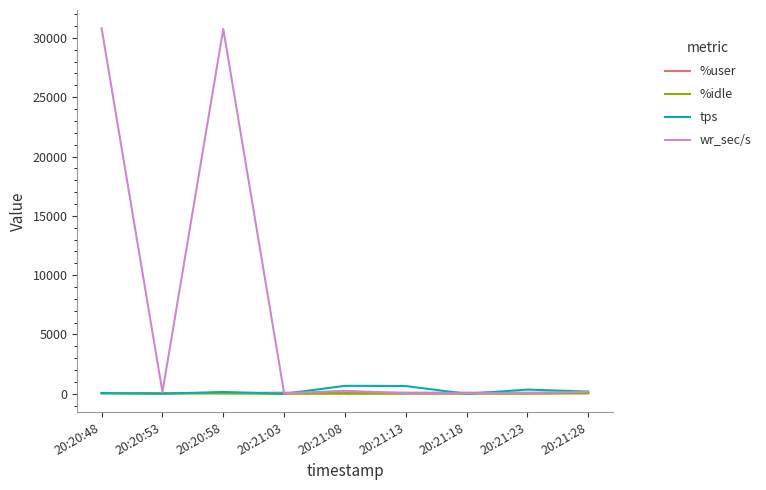

Which series has the largest range (max minus min)?

wr_sec/s